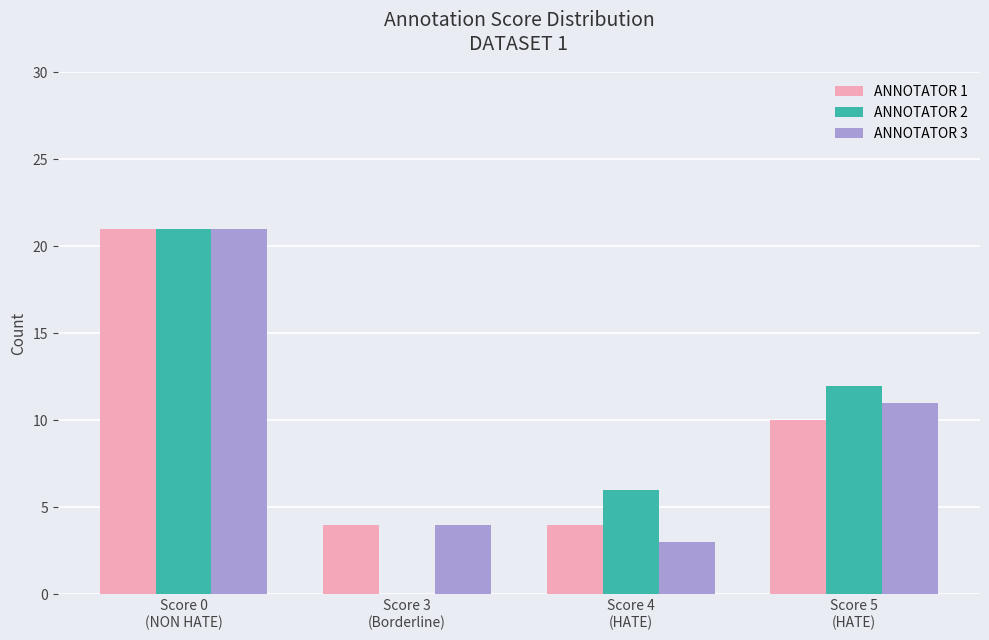

Which series has the widest spread of values?

ANNOTATOR 2